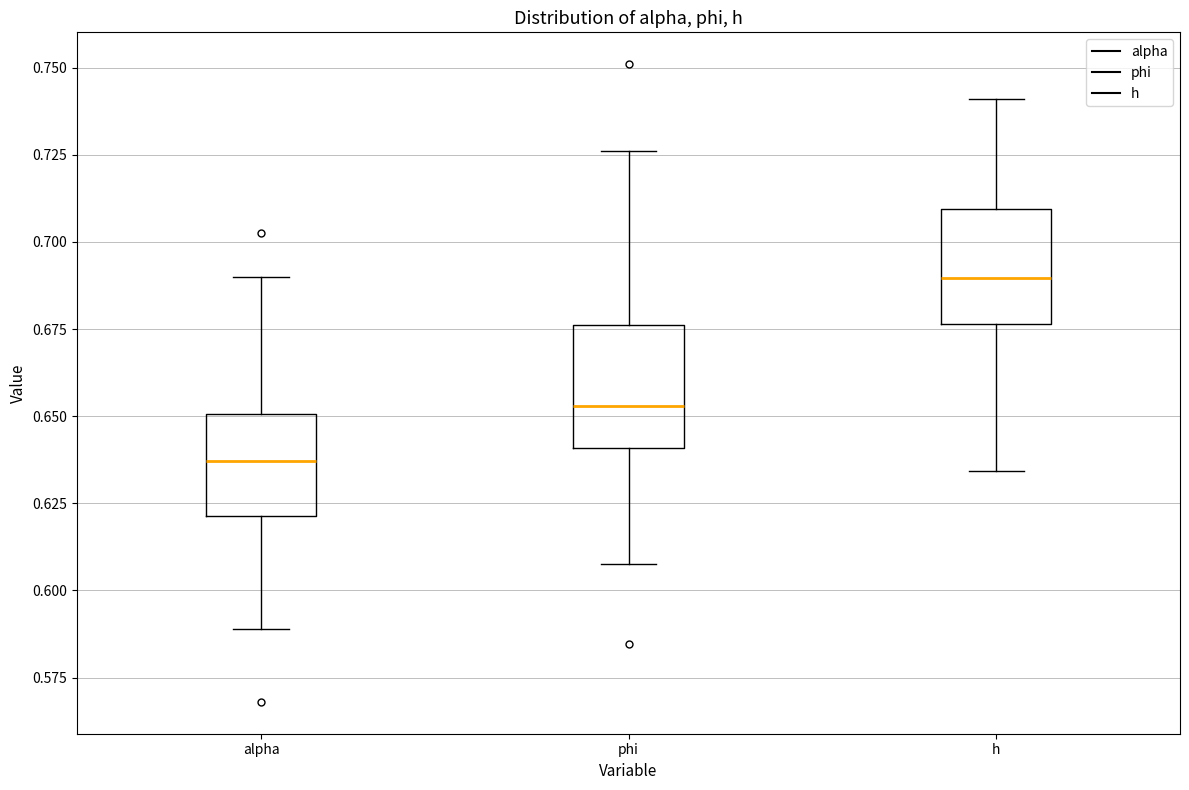

Which box's median line is the highest?

h